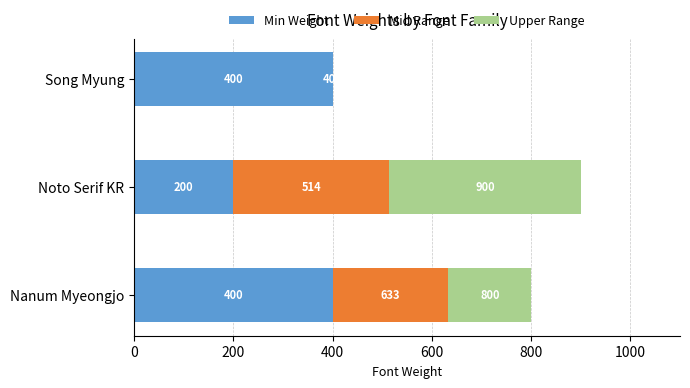

The value of Min Weight at Noto Serif KR is 200.0. True or false?

True